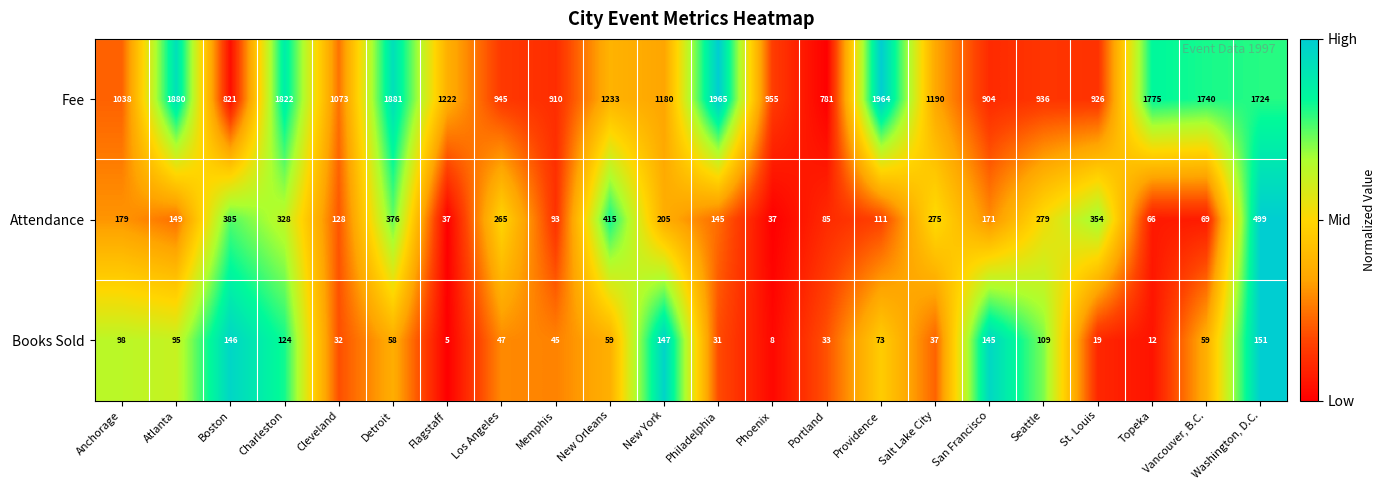

What is the maximum value shown in the chart?

1965